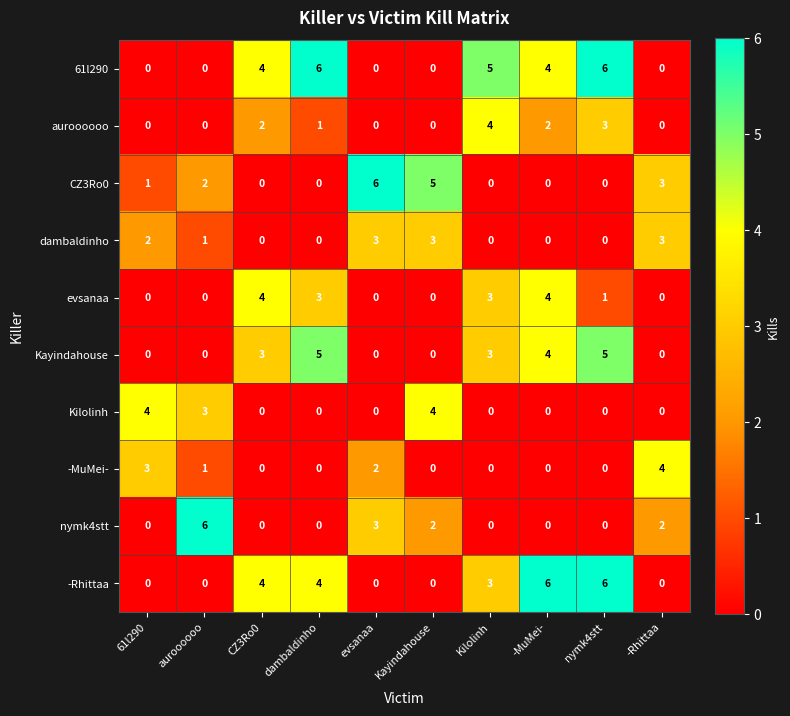

Is it true that evsanaa equals 3 at auroooooo?

False